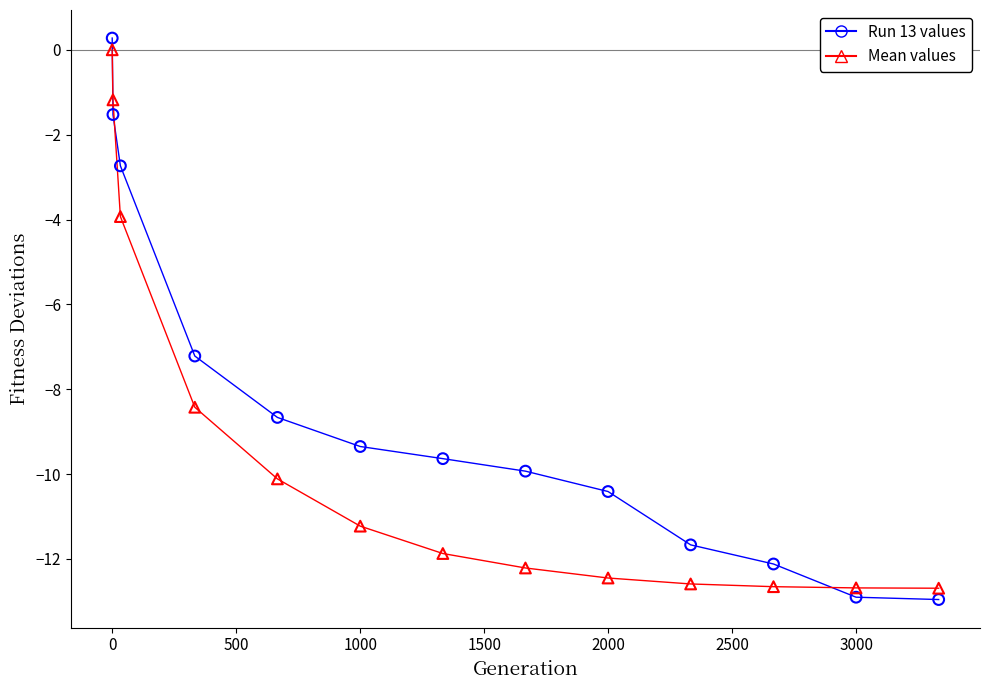

In the Run 13 values series, what Y value is closest to -6?

-7.2